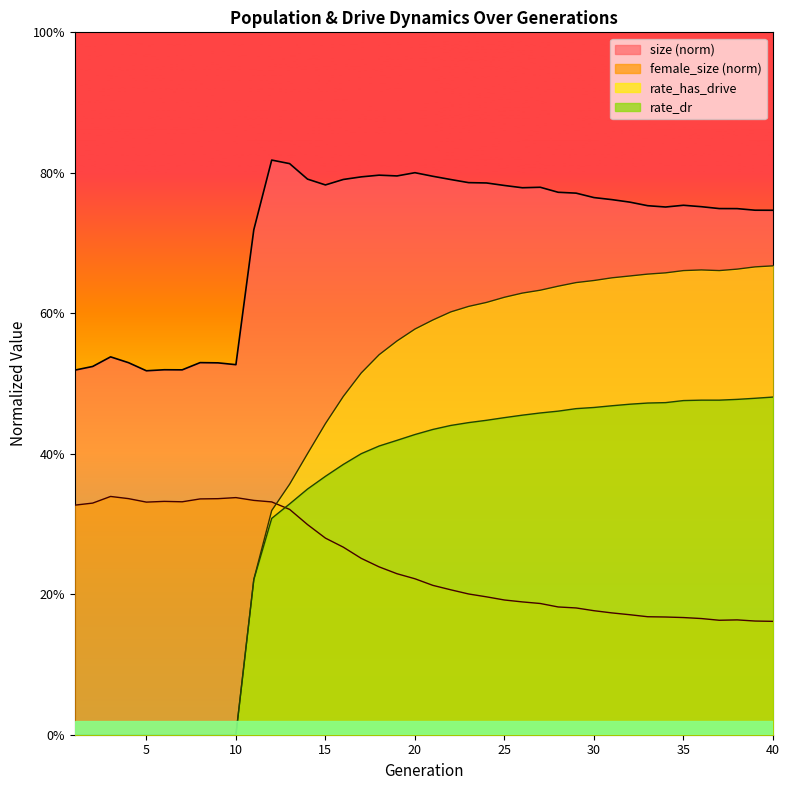

Reading left to right, list all the values displayed in this chart.

size: 0.5	0.5	0.5	0.5	0.5	0.5	0.5	0.5	0.5	0.5	0.7	0.8	0.8	0.8	0.8	0.8	0.8	0.8	0.8	0.8	0.8	0.8	0.8	0.8	0.8	0.8	0.8	0.8	0.8	0.8	0.8	0.8	0.8	0.8	0.8	0.8	0.7	0.7	0.7	0.7
female_size: 0.3	0.3	0.3	0.3	0.3	0.3	0.3	0.3	0.3	0.3	0.3	0.3	0.3	0.3	0.3	0.3	0.3	0.2	0.2	0.2	0.2	0.2	0.2	0.2	0.2	0.2	0.2	0.2	0.2	0.2	0.2	0.2	0.2	0.2	0.2	0.2	0.2	0.2	0.2	0.2
rate_dr: 0.0	0.0	0.0	0.0	0.0	0.0	0.0	0.0	0.0	0.0	0.2	0.3	0.3	0.3	0.4	0.4	0.4	0.4	0.4	0.4	0.4	0.4	0.4	0.4	0.5	0.5	0.5	0.5	0.5	0.5	0.5	0.5	0.5	0.5	0.5	0.5	0.5	0.5	0.5	0.5
rate_has_drive: 0.0	0.0	0.0	0.0	0.0	0.0	0.0	0.0	0.0	0.0	0.2	0.3	0.4	0.4	0.4	0.5	0.5	0.5	0.6	0.6	0.6	0.6	0.6	0.6	0.6	0.6	0.6	0.6	0.6	0.6	0.7	0.7	0.7	0.7	0.7	0.7	0.7	0.7	0.7	0.7